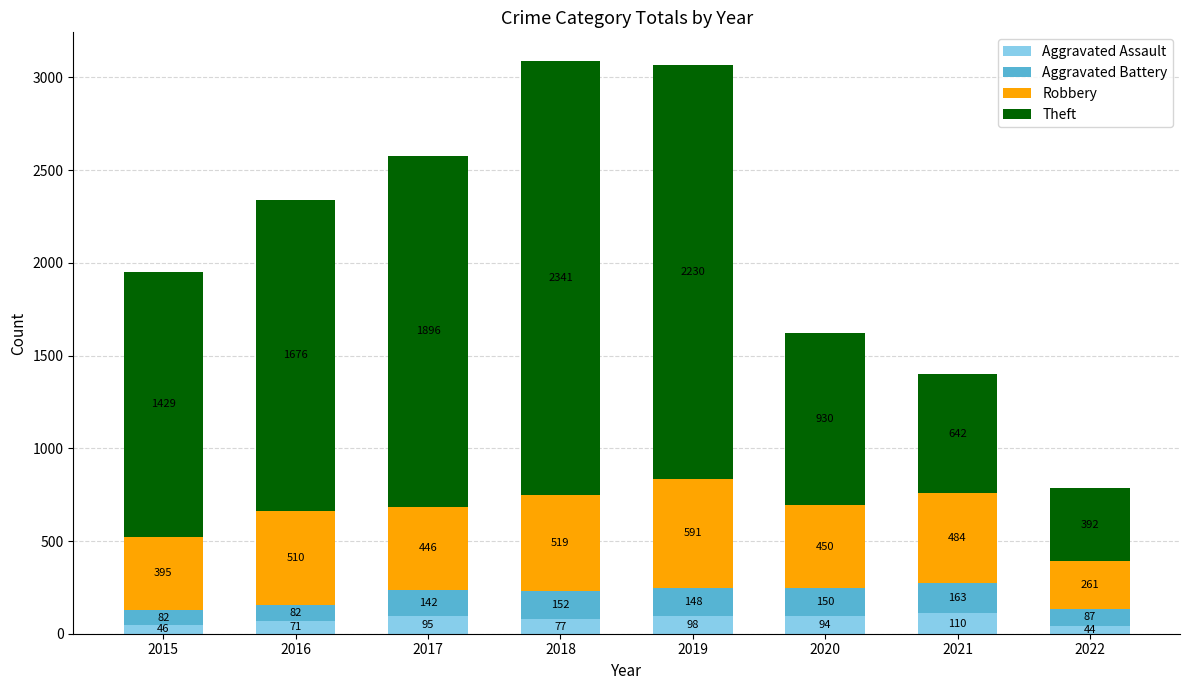

At which label does Aggravated Assault reach its minimum?

2022